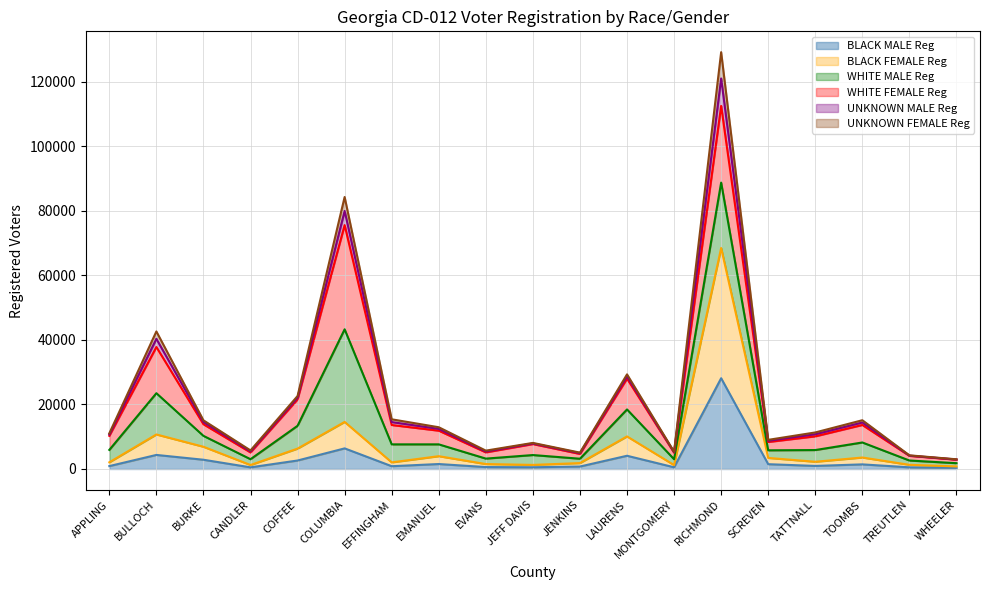

At which category does BLACK MALE Reg reach its first local valley?

CANDLER